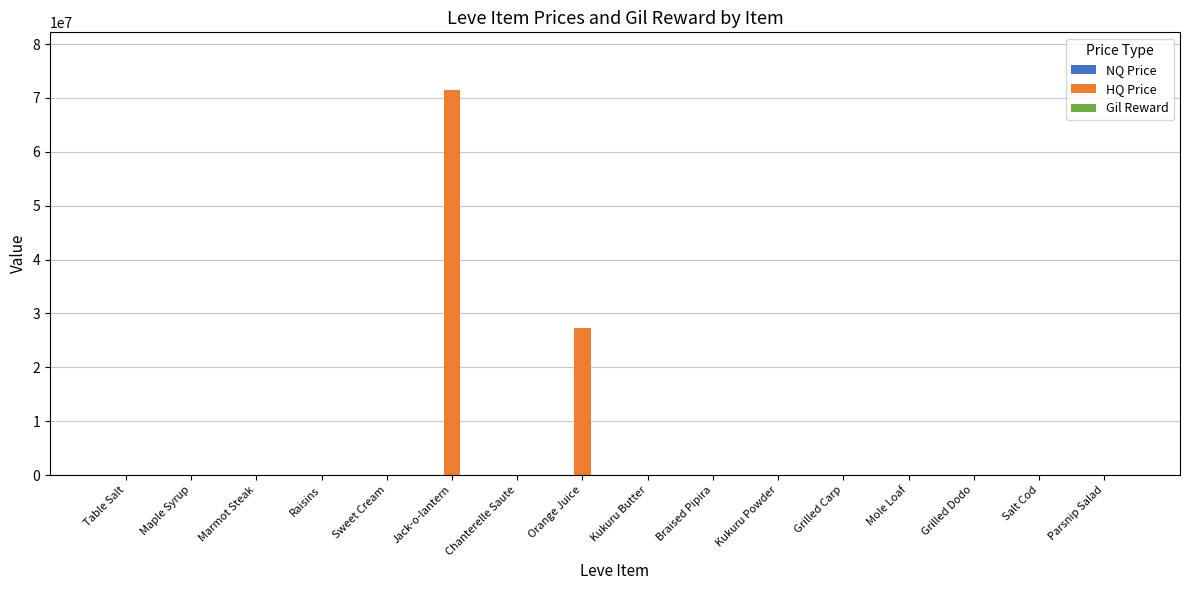

Which series has the largest total across all categories?

HQ Price